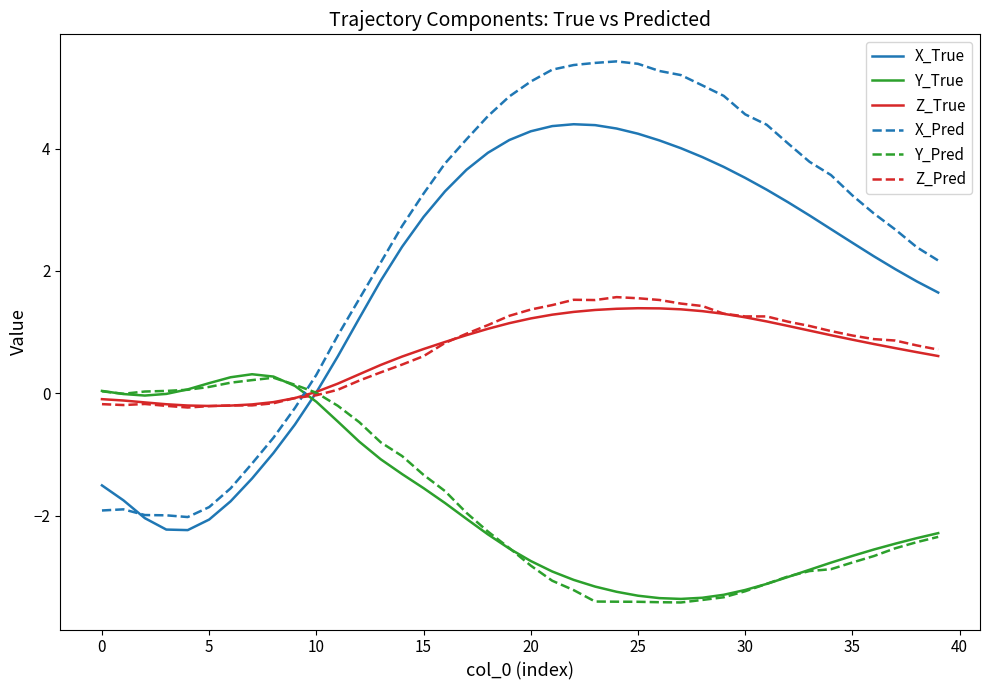

What is the maximum value for Z_Pred?

1.6